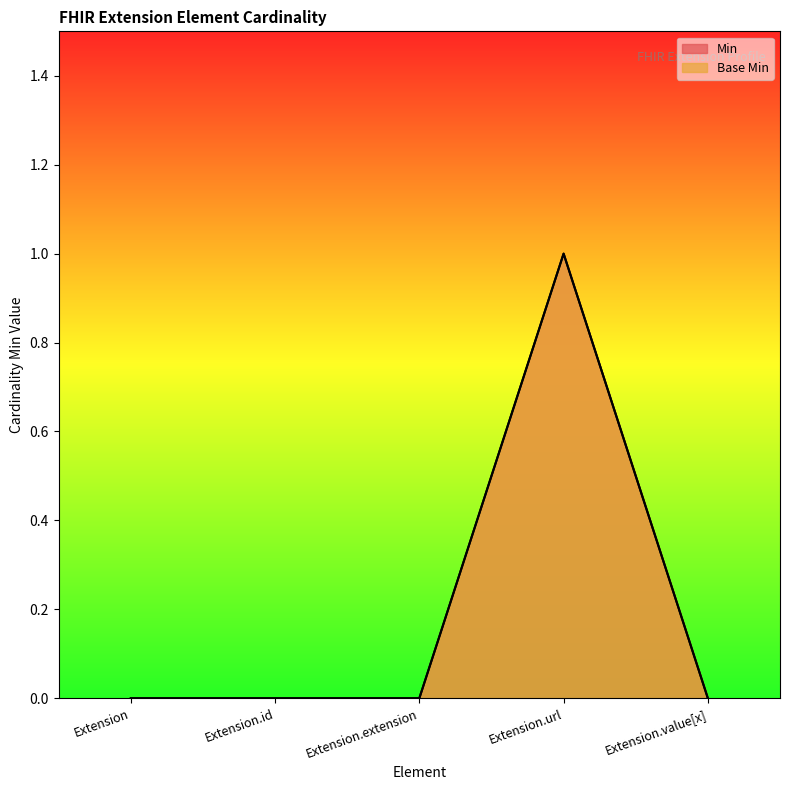

Rank the series by their maximum value, from highest to lowest.

Min, Base Min